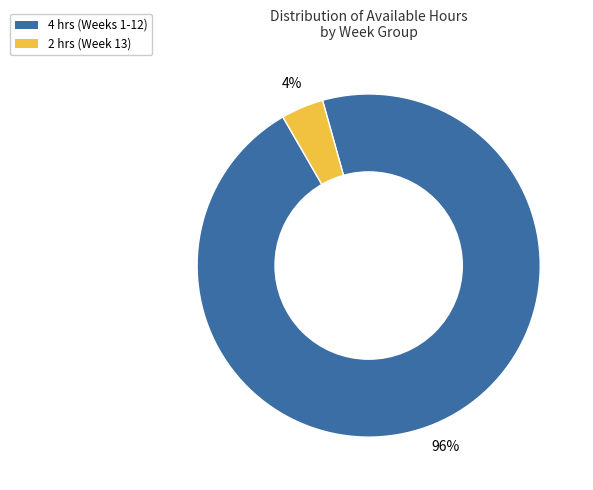

To the nearest percent, what is the average slice percentage?

50%